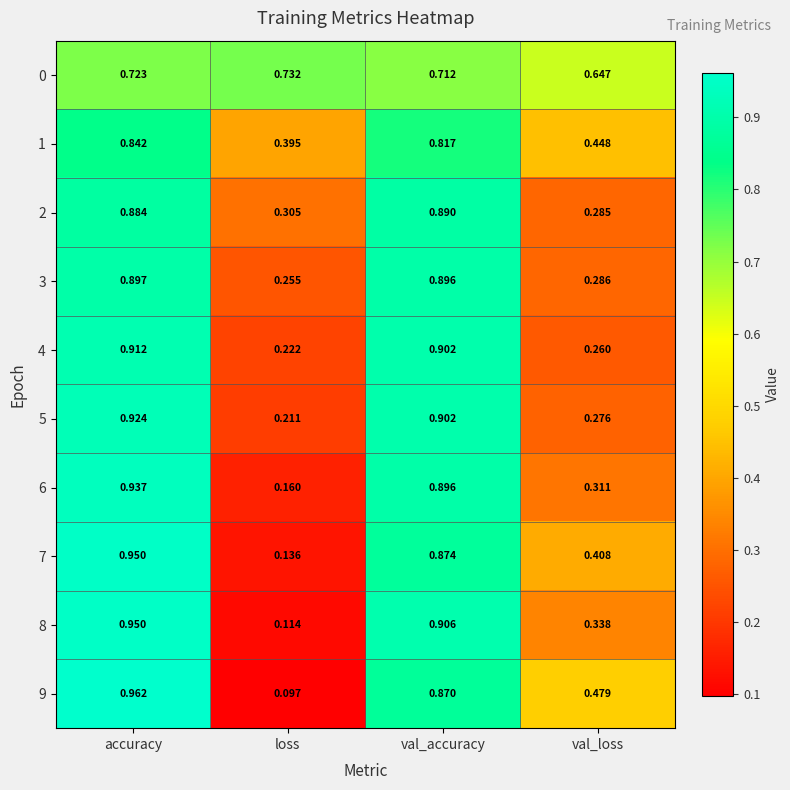

Which series changed the most between loss and val_loss?

9